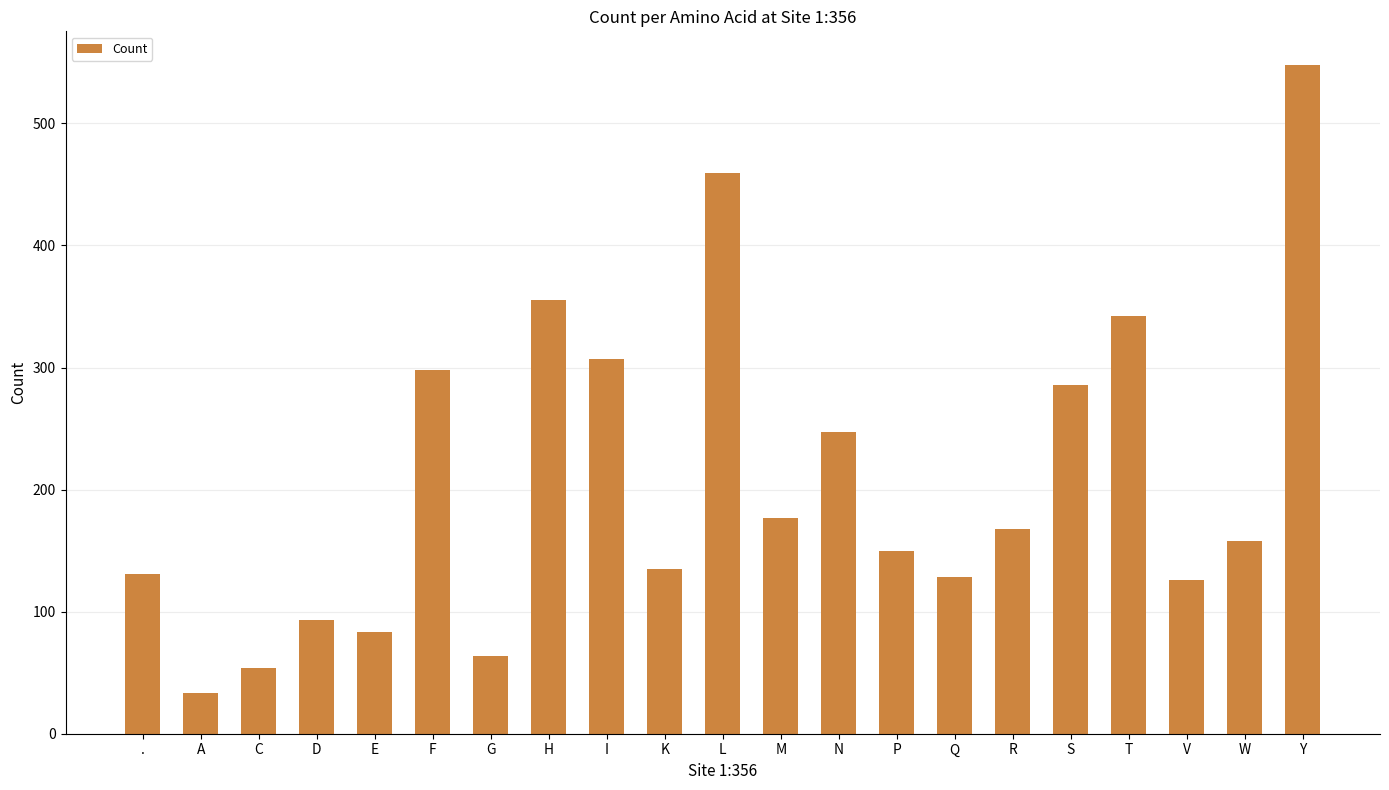

What position from the left is S?

17